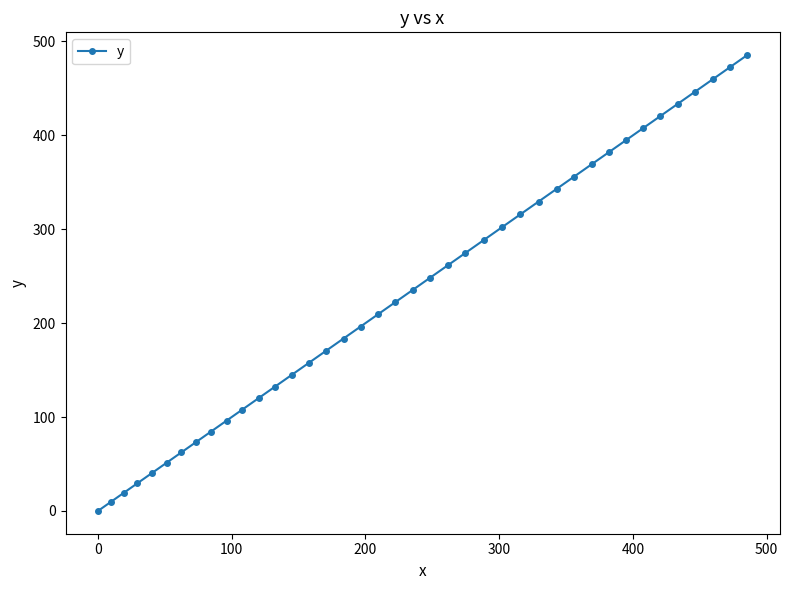

What is the greatest value displayed?

485.4